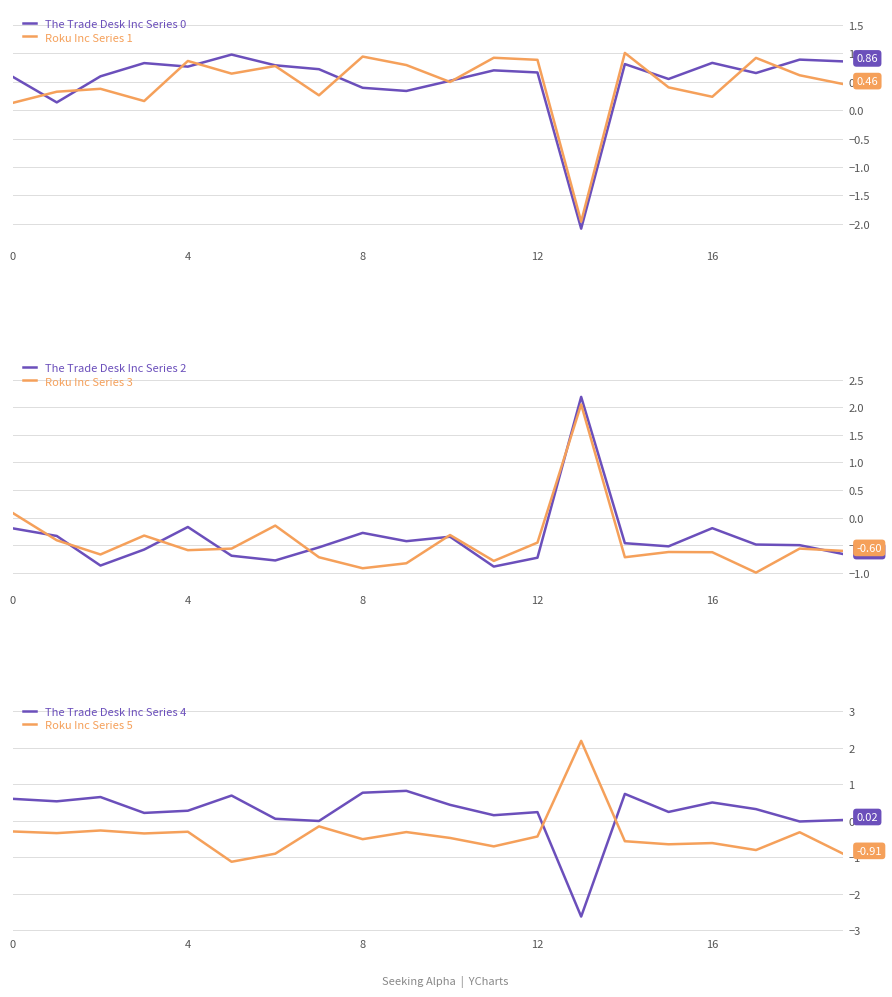

How many interior local peaks does the The Trade Desk Inc Series 4 series have?

6